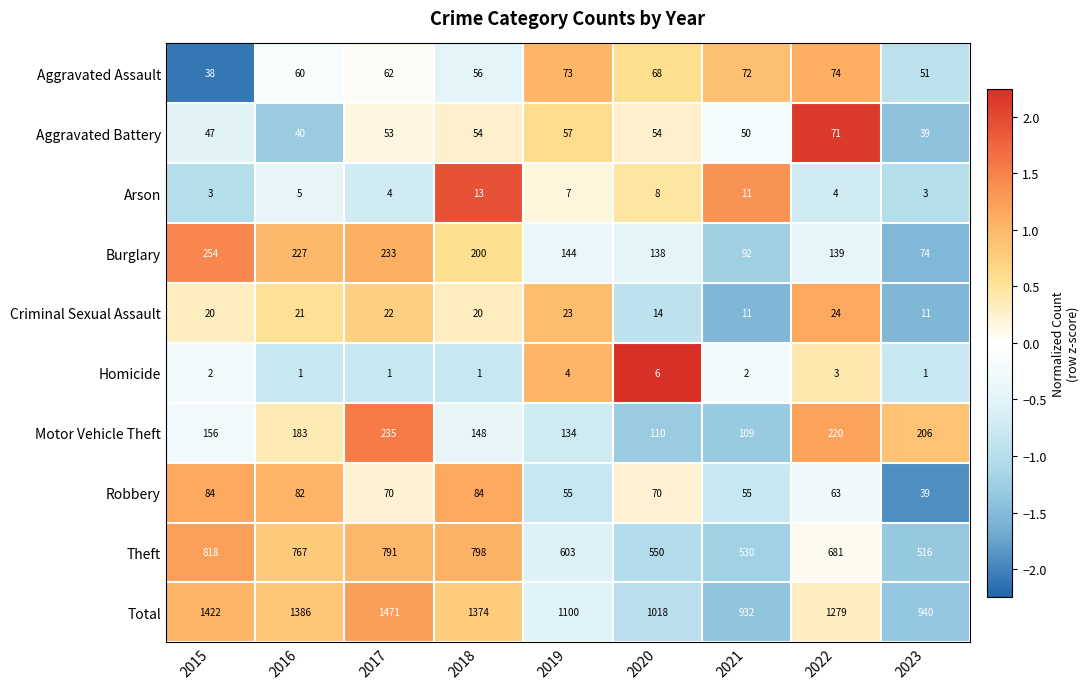

At which category is the sum across all series the highest?

2017